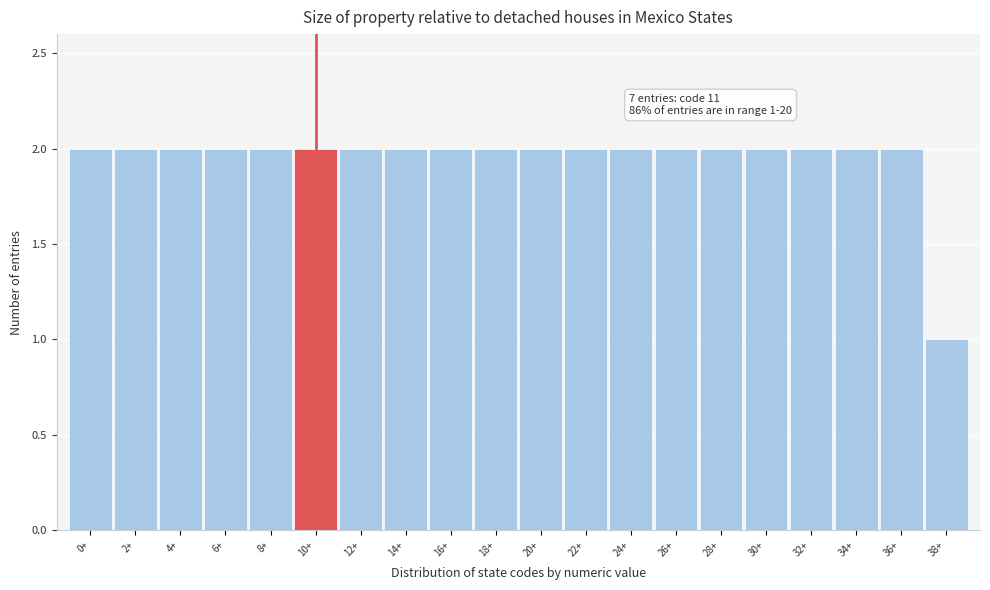

Reading left to right, transcribe all the data shown in this chart.

2	2	2	2	2	2	2	2	2	2	2	2	2	2	2	2	2	2	2	1